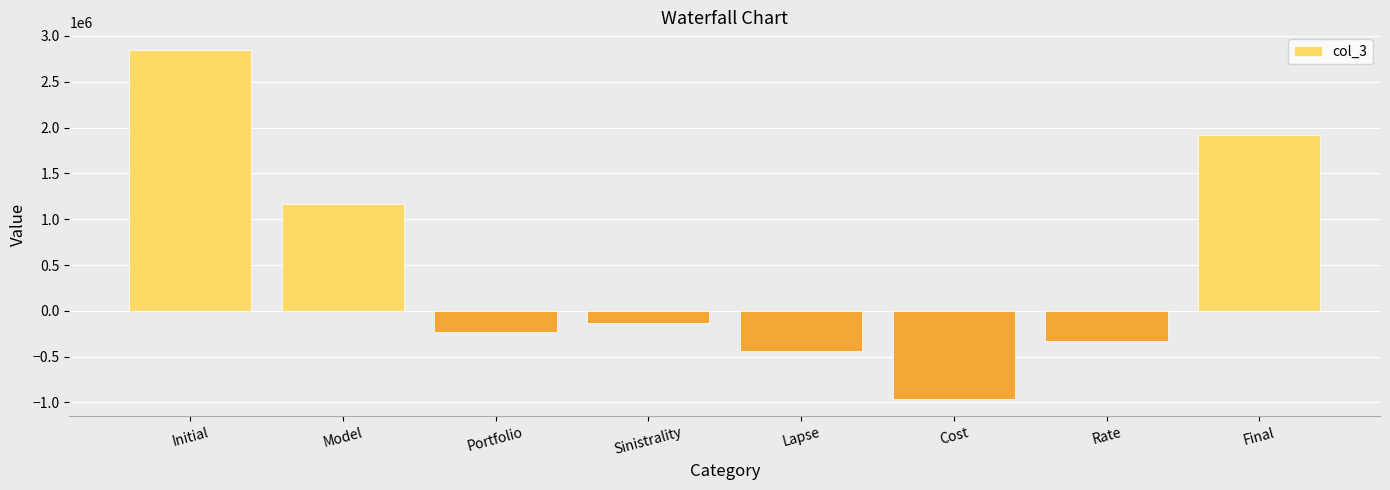

Rank the categories by value from highest to lowest.

Initial, Final, Model, Sinistrality, Portfolio, Rate, Lapse, Cost